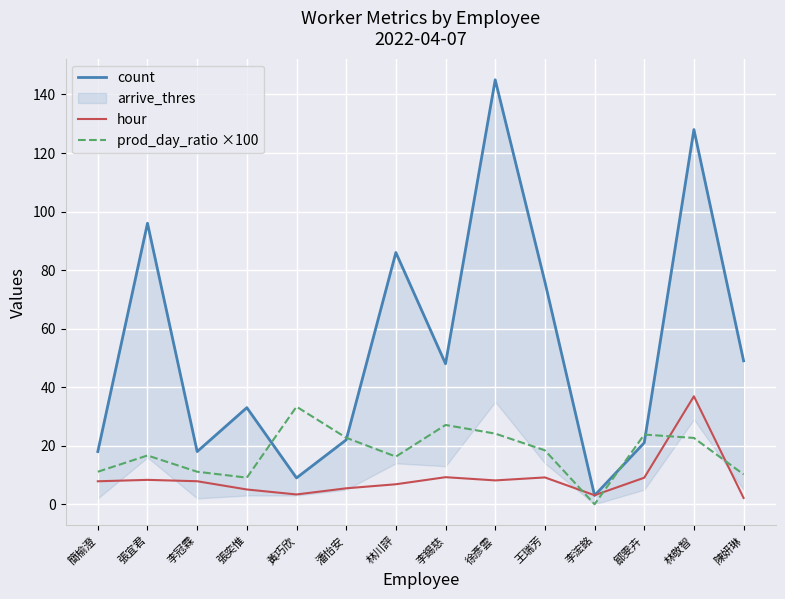

Which category has the lowest value in the count series?

李浤銘